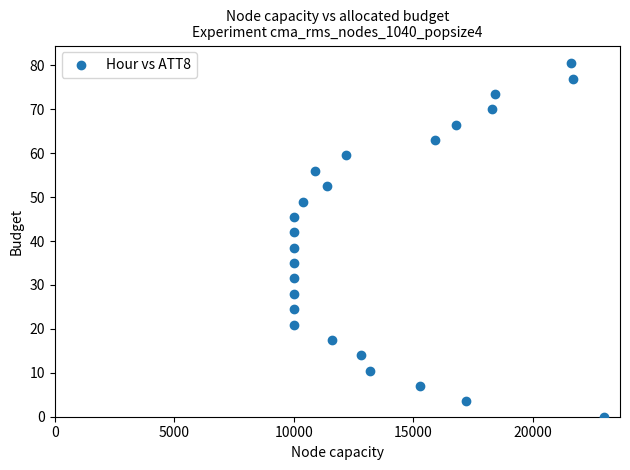

List the coordinates of all points as (Y, X) pairs, reading left to right.

(21.0, 10000.0)  (24.5, 10000.0)  (28.0, 10000.0)  (31.5, 10000.0)  (35.0, 10000.0)  (38.5, 10000.0)  (42.0, 10000.0)  (45.5, 10000.0)  (49.0, 10400.0)  (56.0, 10900.0)  (52.5, 11400.0)  (17.5, 11600.0)  (59.5, 12200.0)  (14.0, 12800.0)  (10.5, 13200.0)  (7.0, 15300.0)  (63.0, 15900.0)  (66.5, 16800.0)  (3.5, 17200.0)  (70.0, 18300.0)  (73.5, 18400.0)  (80.5, 21600.0)  (77.0, 21700.0)  (0.0, 23000.0)